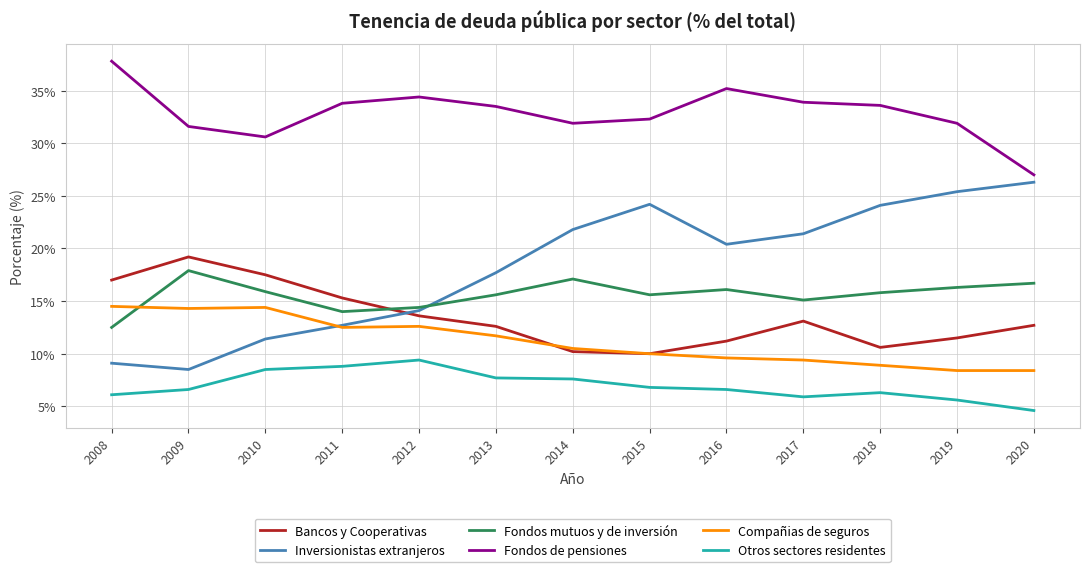

Which series ends up on top after the final intersection of Inversionistas extranjeros and Fondos mutuos y de inversión?

Inversionistas extranjeros